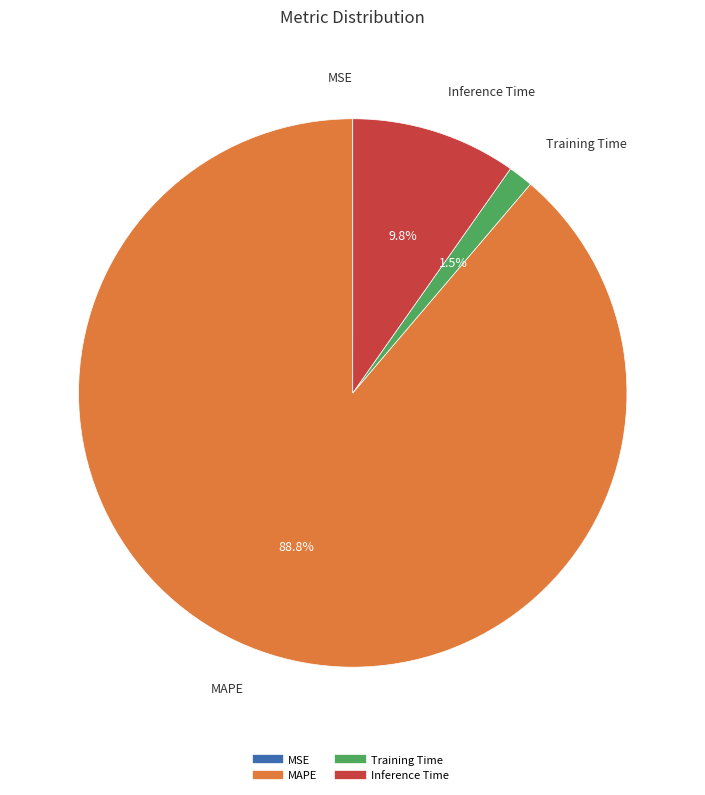

Which has a higher value, MAPE or Training Time?

MAPE